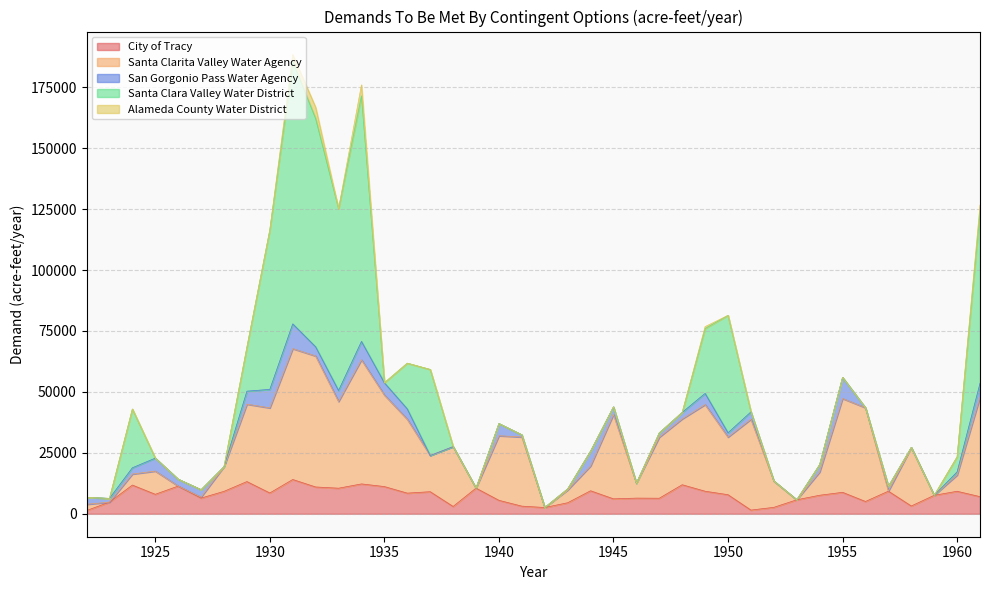

At which category is the sum across all series the highest?

1931